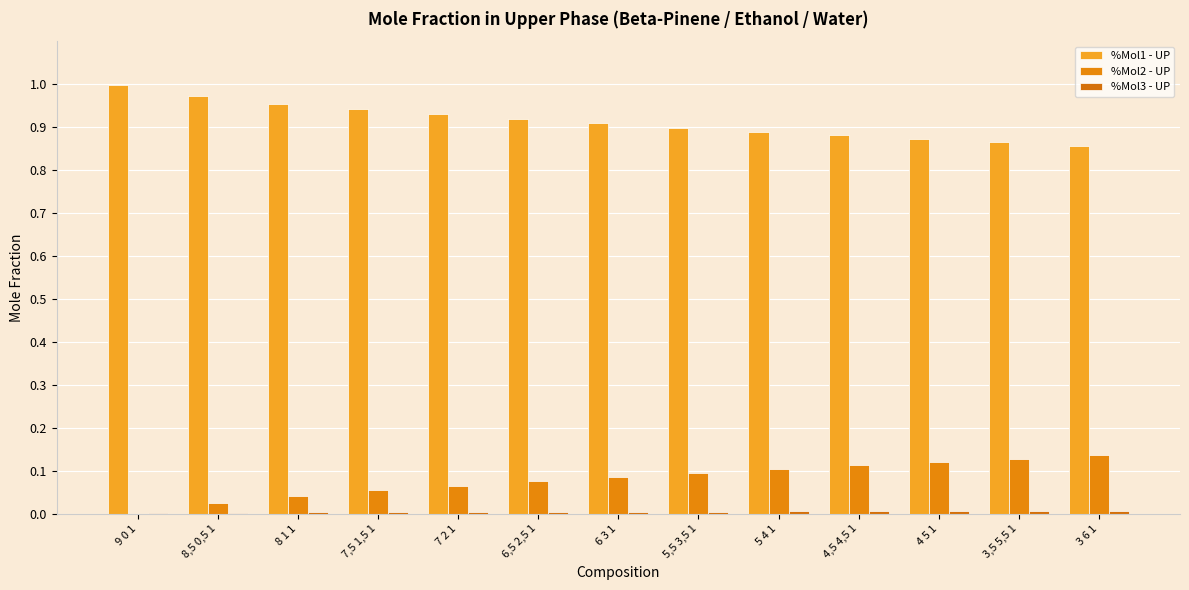

Reading left to right, extract all data points from this chart.

%Mol1 - UP: 1.0	1.0	1.0	0.9	0.9	0.9	0.9	0.9	0.9	0.9	0.9	0.9	0.9
%Mol2 - UP: 0.0	0.0	0.0	0.1	0.1	0.1	0.1	0.1	0.1	0.1	0.1	0.1	0.1
%Mol3 - UP: 0.0	0.0	0.0	0.0	0.0	0.0	0.0	0.0	0.0	0.0	0.0	0.0	0.0